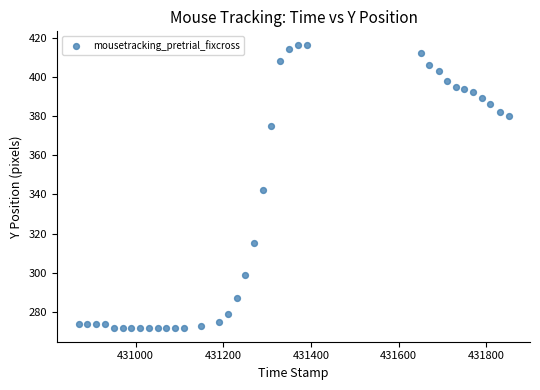

What Y value in the scatter plot is closest to 344?

342